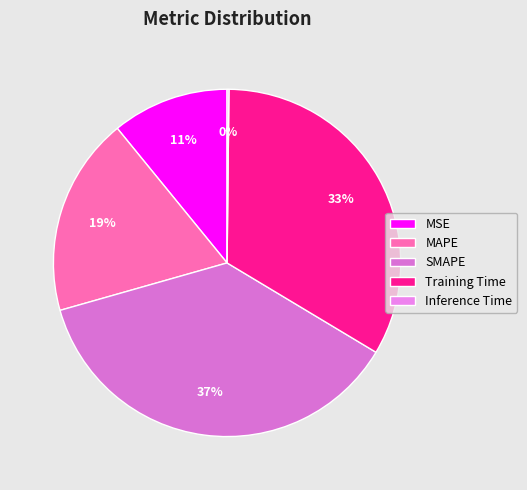

The MAPE slice represents 33% of the pie. True or false?

False